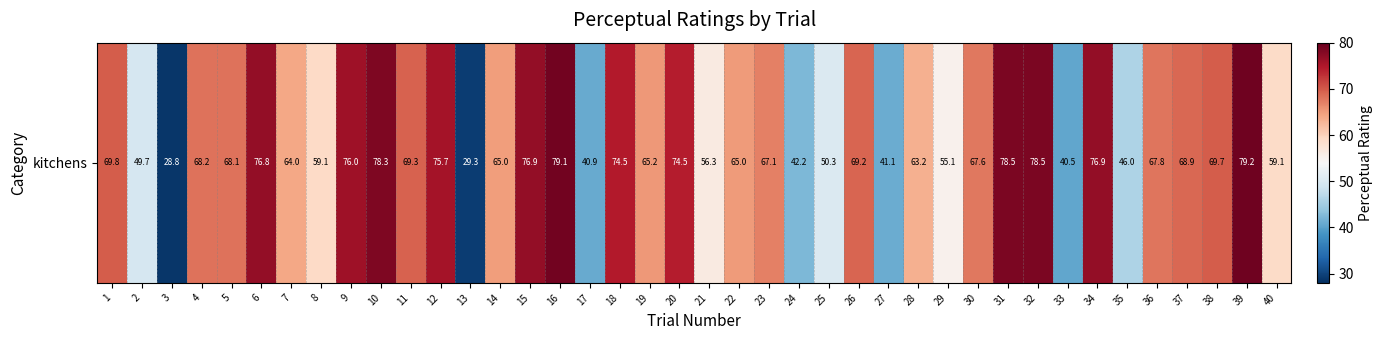

What is the sum of the values at 24 and 36?

110.1